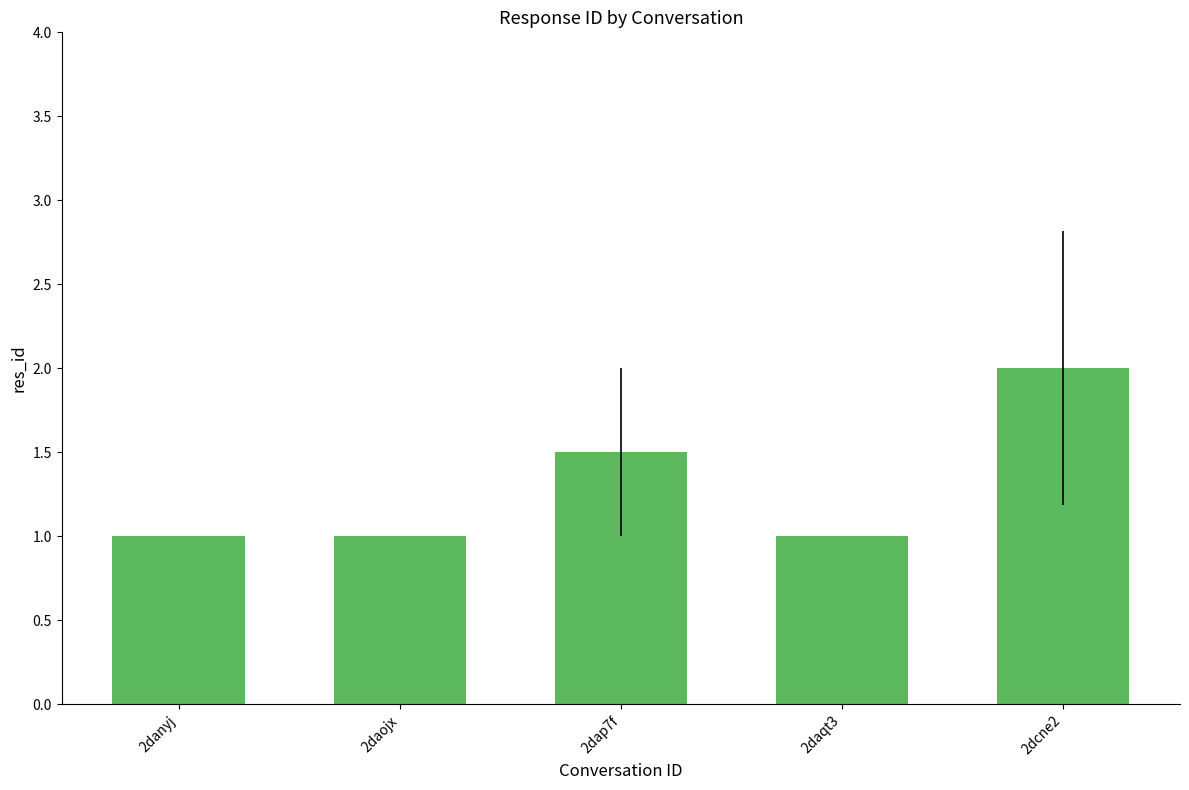

What is the label of the 1st bar from the right?

2dcne2